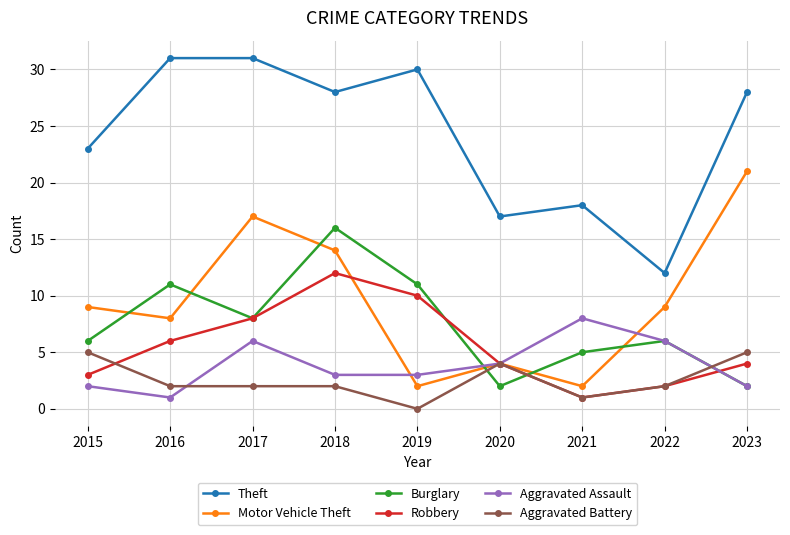

Between 2016 and 2020, which series saw the biggest shift?

Theft